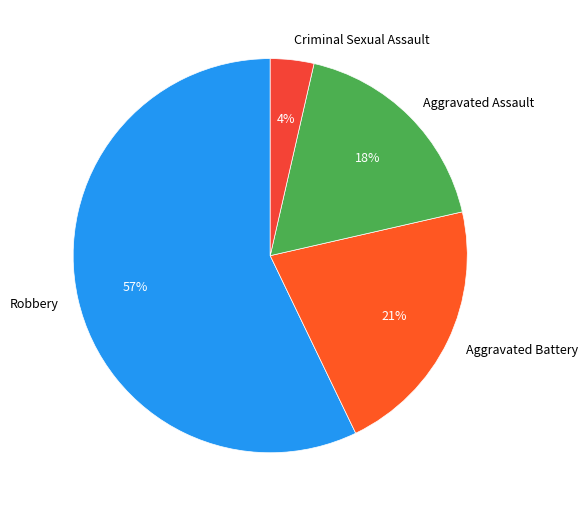

Rank the categories by value from highest to lowest.

Robbery, Aggravated Battery, Aggravated Assault, Criminal Sexual Assault